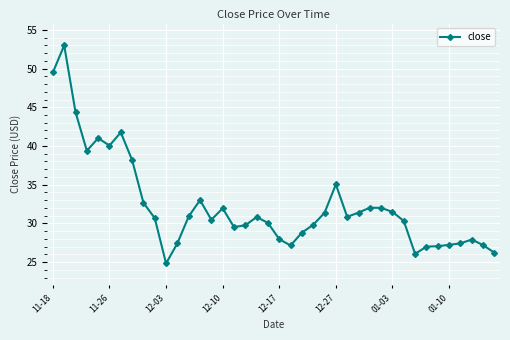

What is the minimum value shown in the chart?

24.8